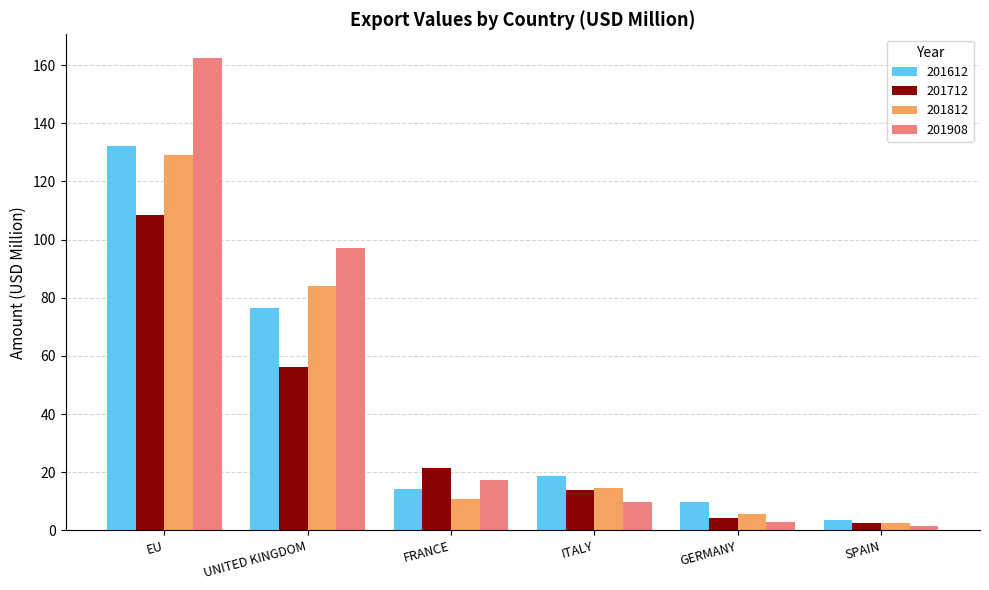

What is the difference between the maximum and minimum values in the 201712 series?

106.0